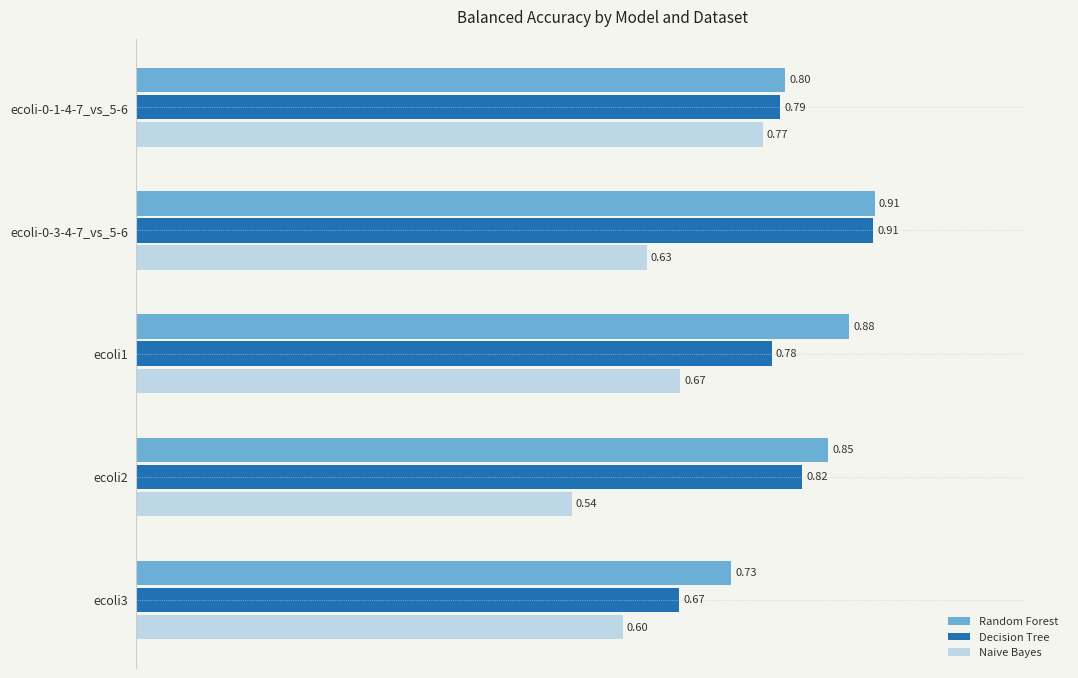

How many Random Forest values are between 0 and 1?

5